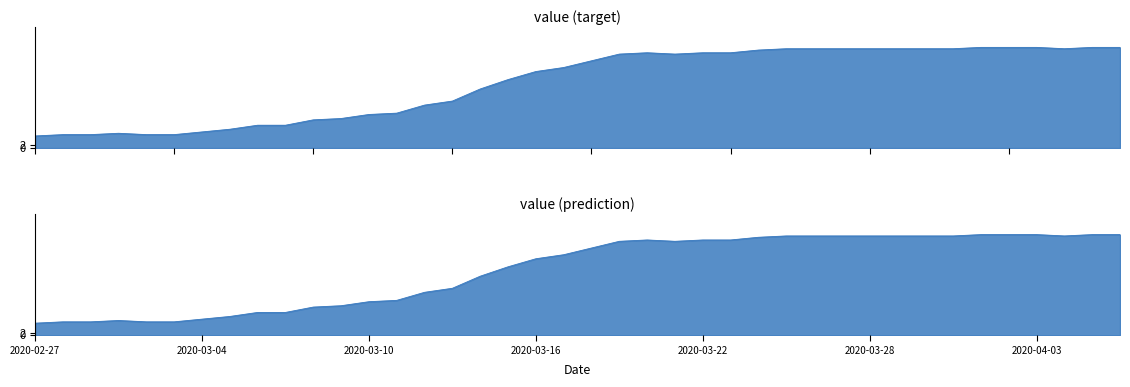

What value does the data have at 2020-03-31, to the nearest 10?

70